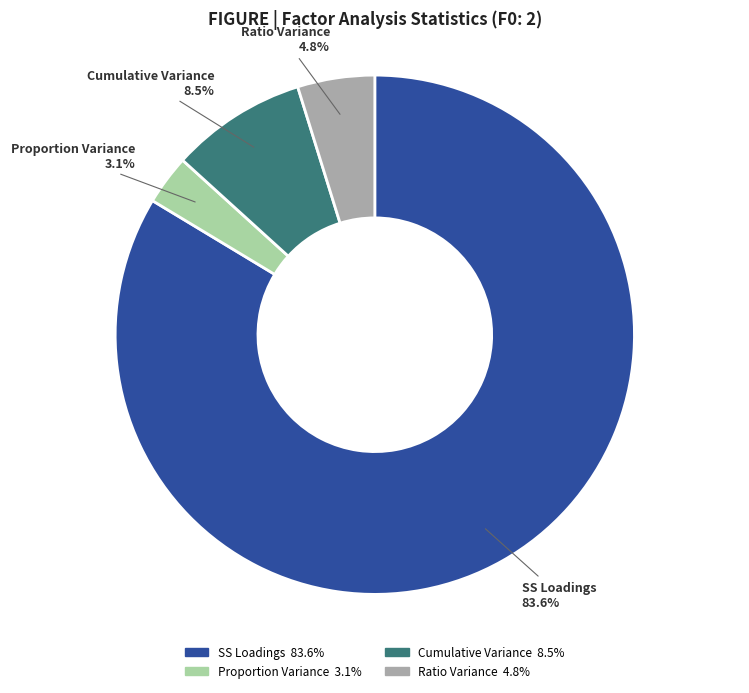

Count the number of slices in the pie.

4